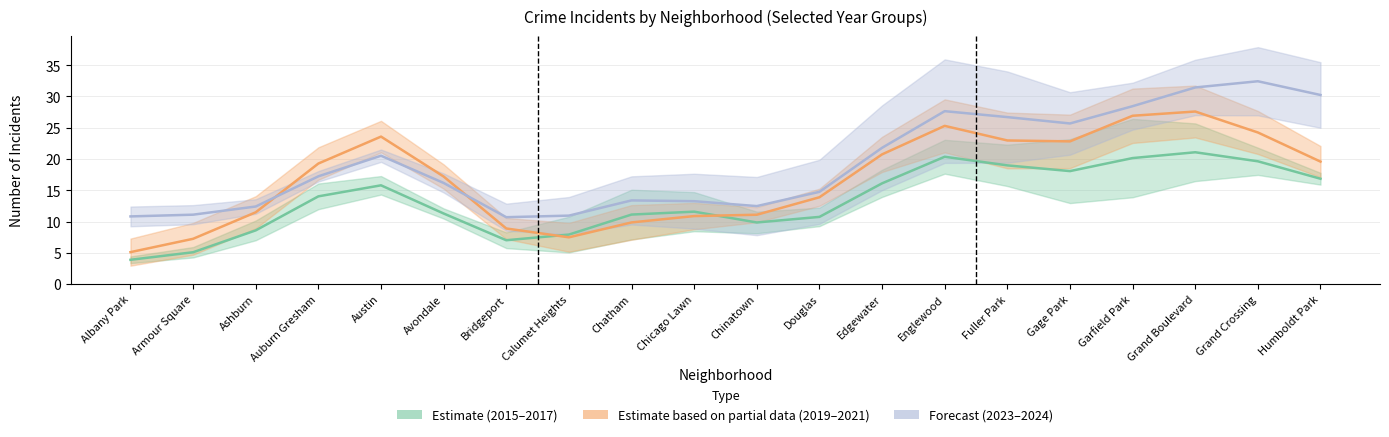

Rank the series by their average value, from lowest to highest.

Estimate (2015–2017), Estimate based on partial data (2019–2021), Forecast (2023–2024)